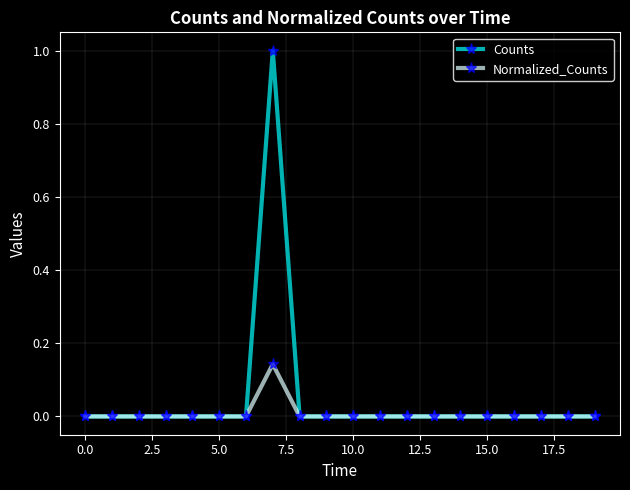

What is the sum of all Counts values?

1.0